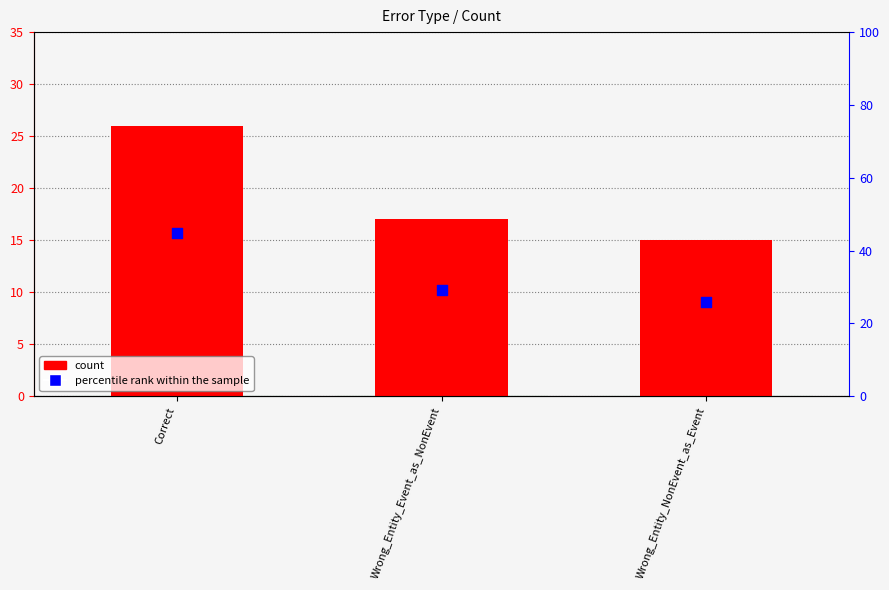

Which series has the largest total across all categories?

percentile rank within the sample